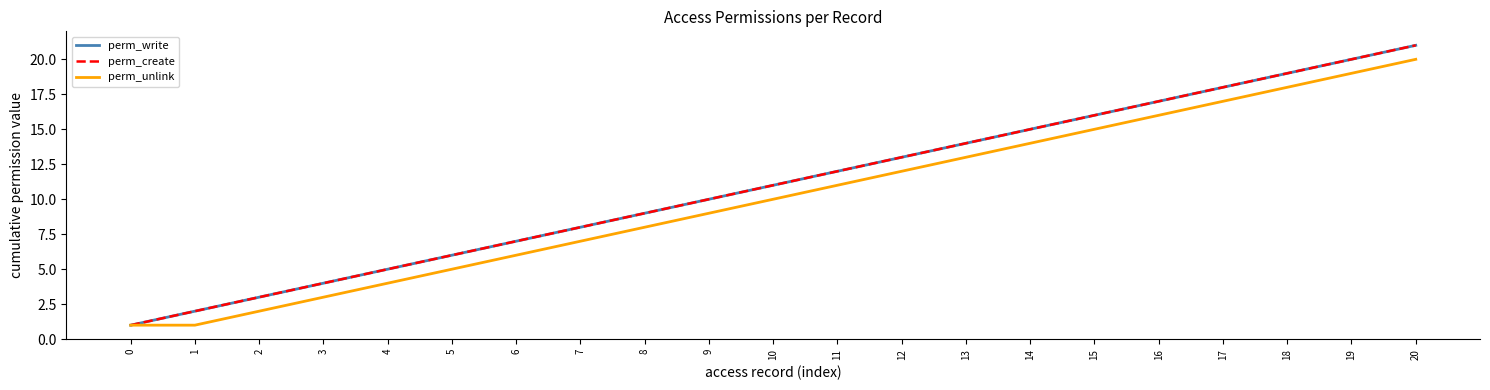

Does the chart display data point markers on the line(s)?

No